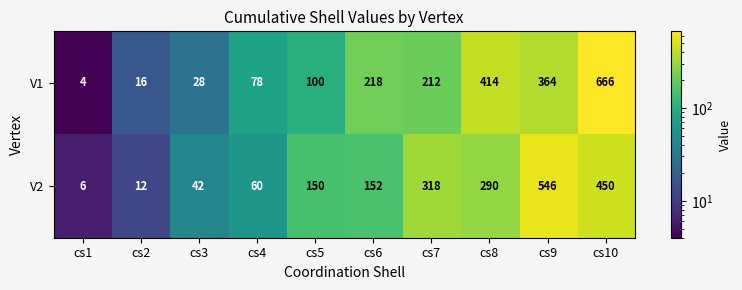

What is the total value across all series at cs7?

530